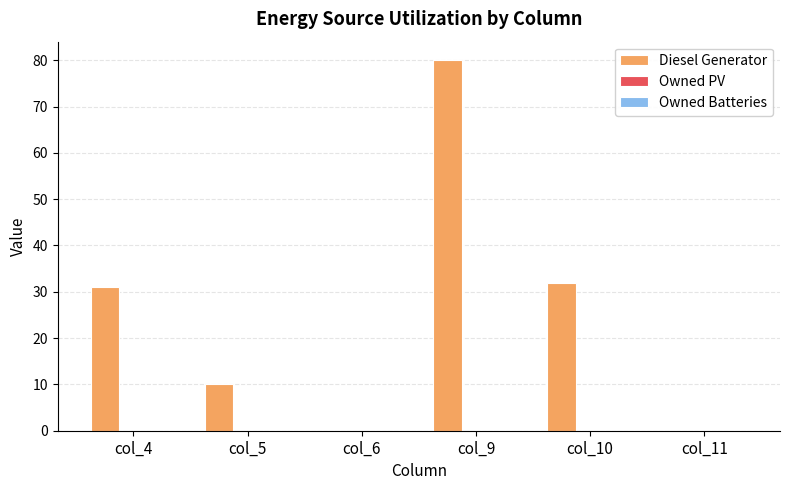

Which category has the highest value across all series?

col_9